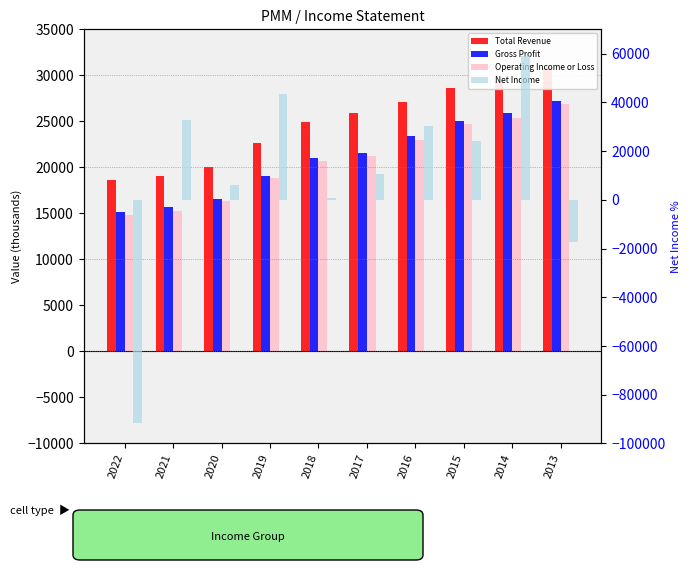

The Net Income series shows 6300 at 2020. True or false?

True